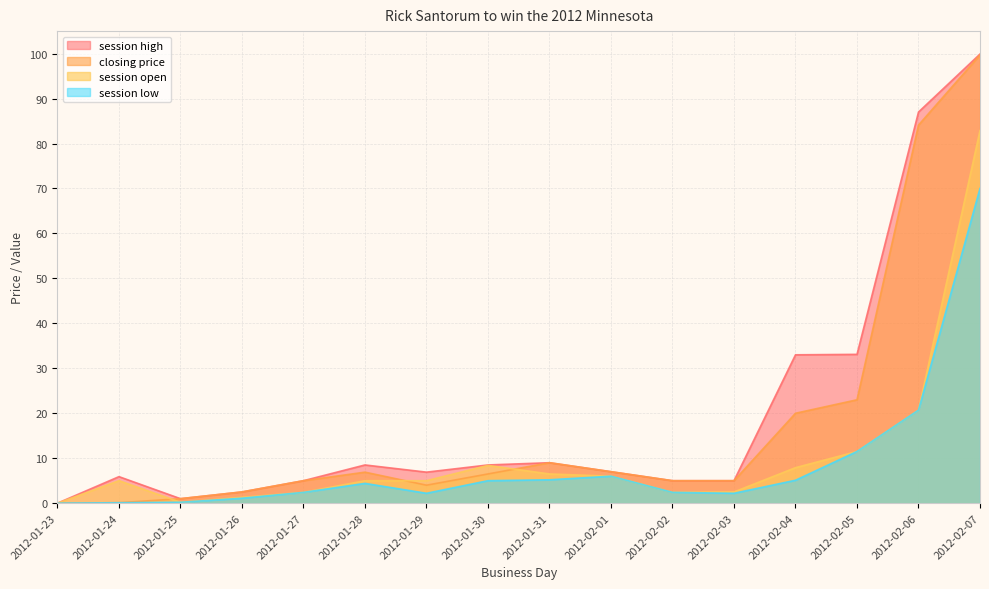

Does the chart display data point markers on the line(s)?

No